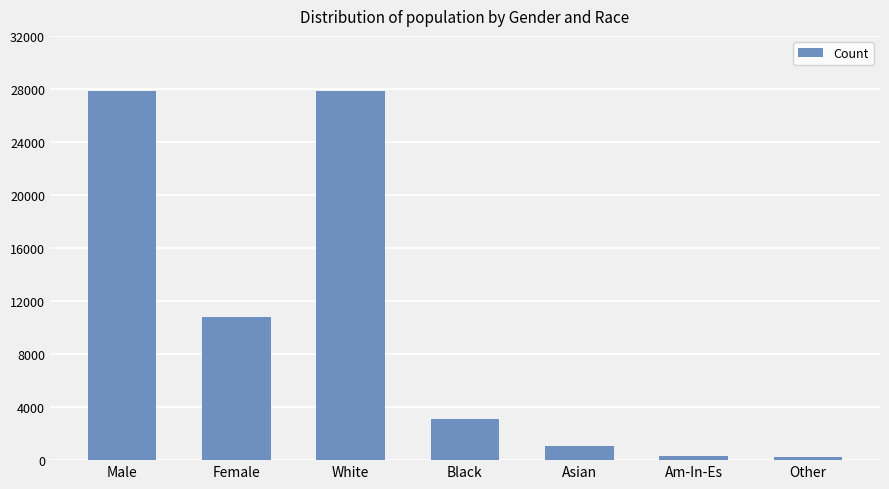

Is it true that the value at Male is 27816?

True